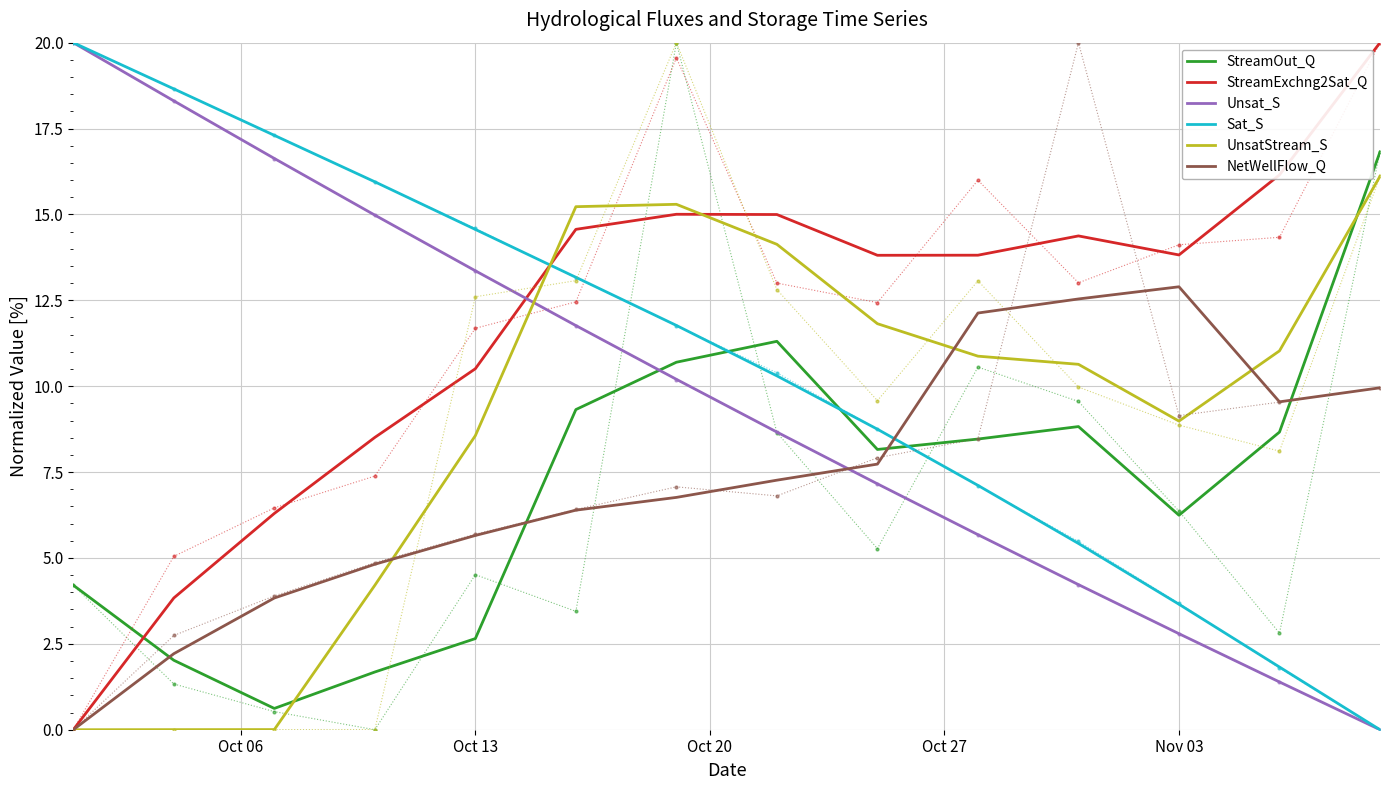

The value of StreamOut_Q at Oct 13 is 2.7. True or false?

True